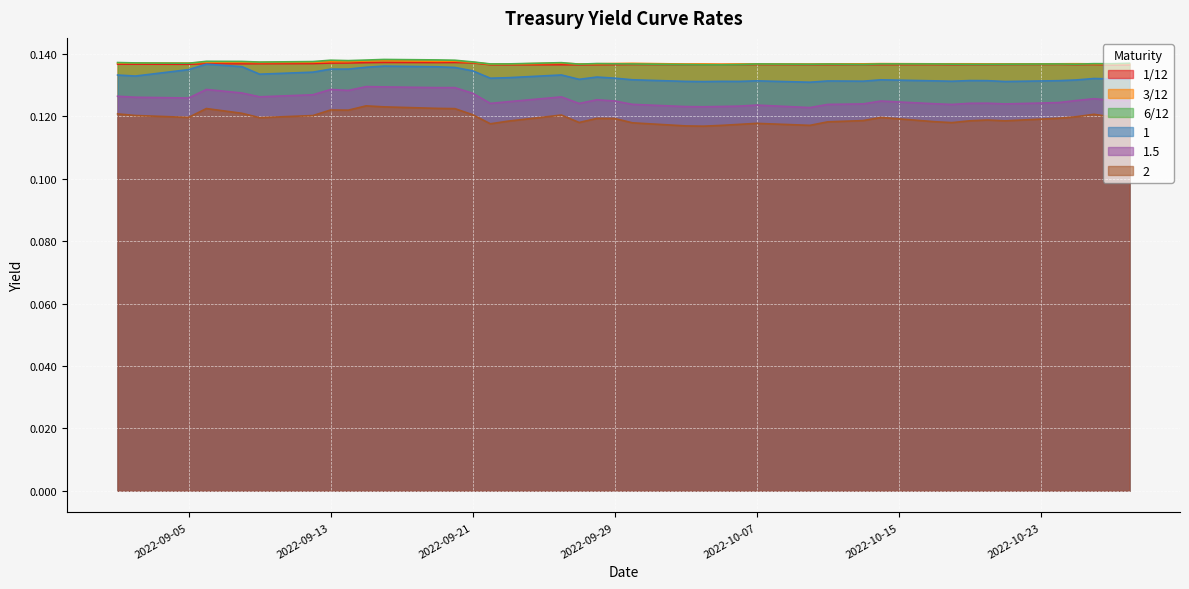

True or false: 1.5 and 2 cross at least once.

False